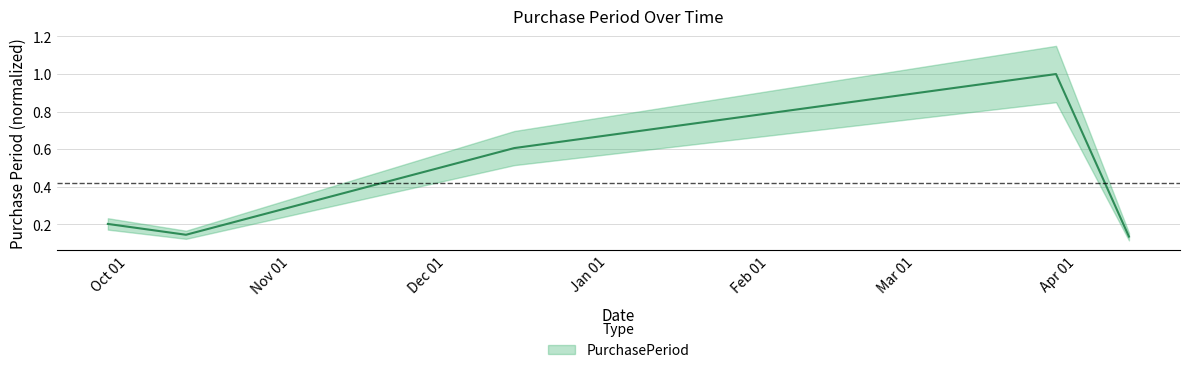

Reading left to right, extract all data points from this chart.

2016-09-27=0.2	2016-10-12=0.1	2016-12-14=0.6	2017-03-28=1.0	2017-04-11=0.1